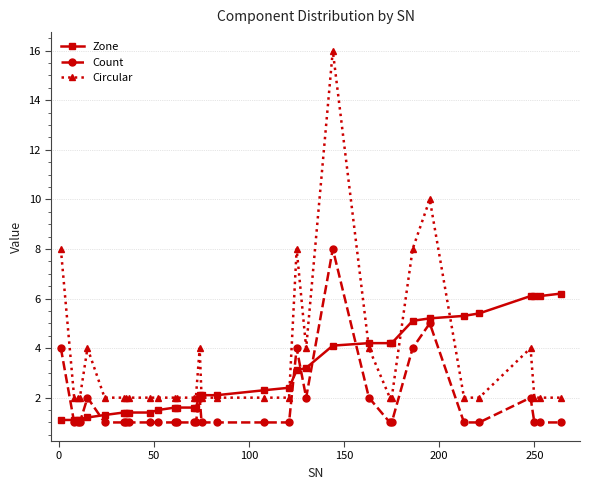

True or false: Circular has more than 2 points higher than both neighbors.

True